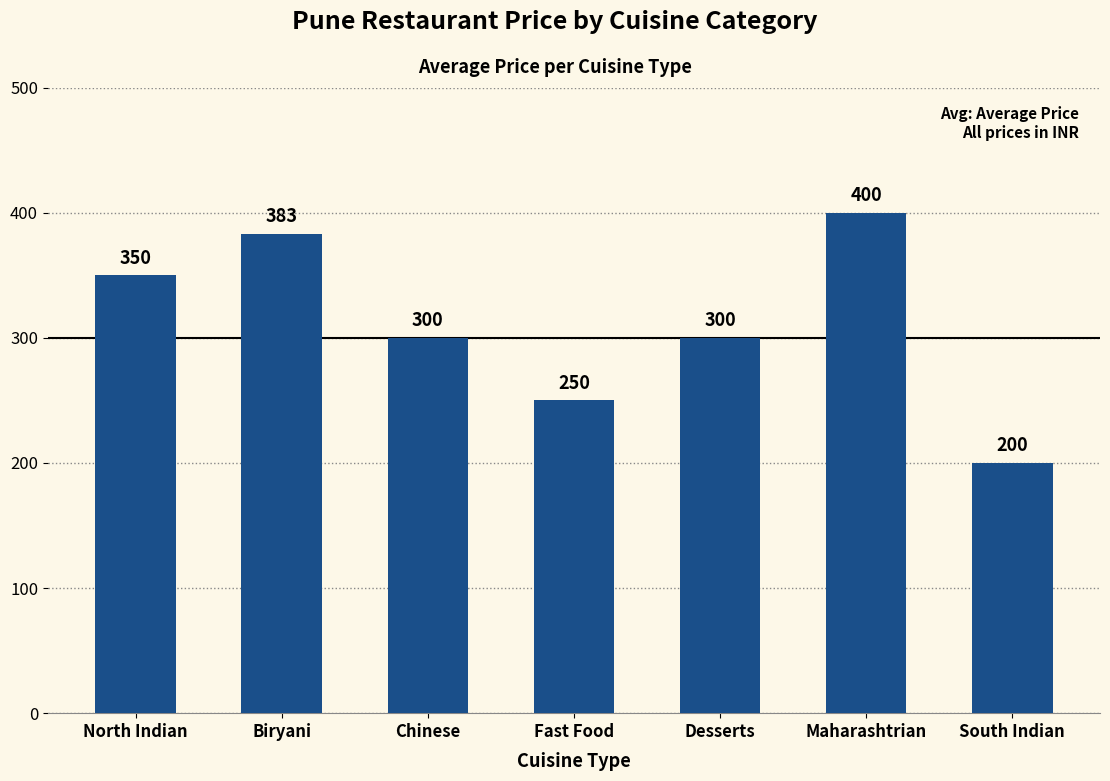

The value at Fast Food is 250. True or false?

True